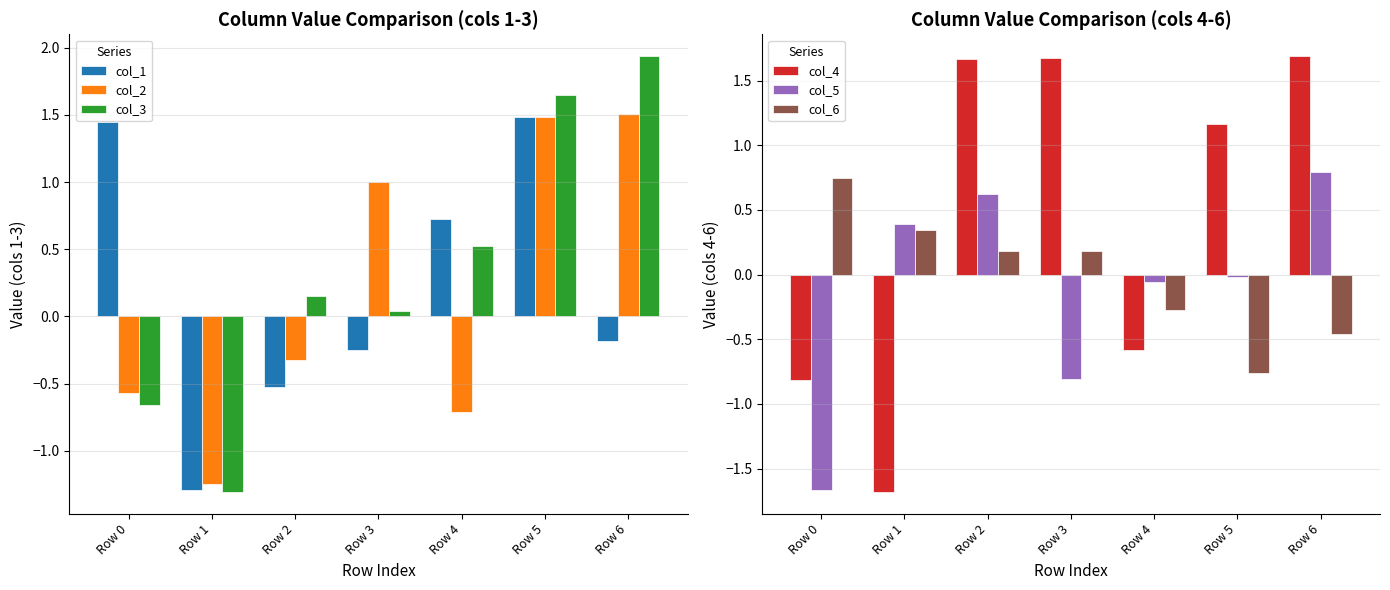

What is the sum of all col_5 values?

-0.7